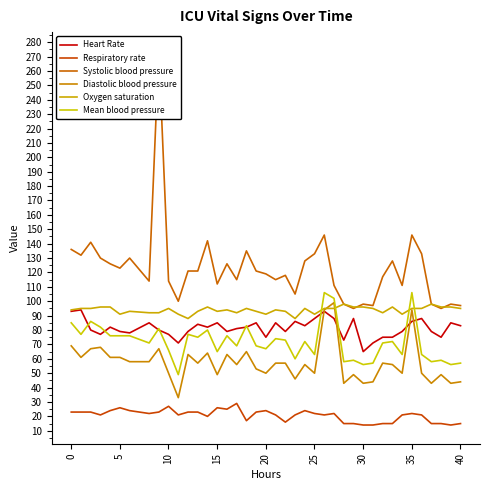

Which series has the largest total across all categories?

Systolic blood pressure